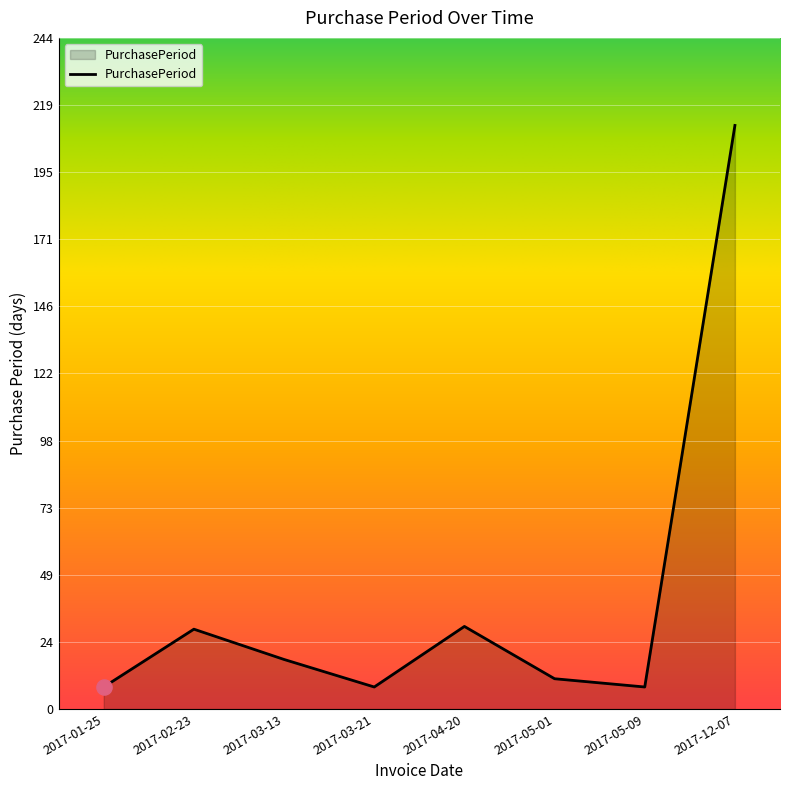

What is the ratio of the value at 2017-04-20 to the value at 2017-03-13?

1.7